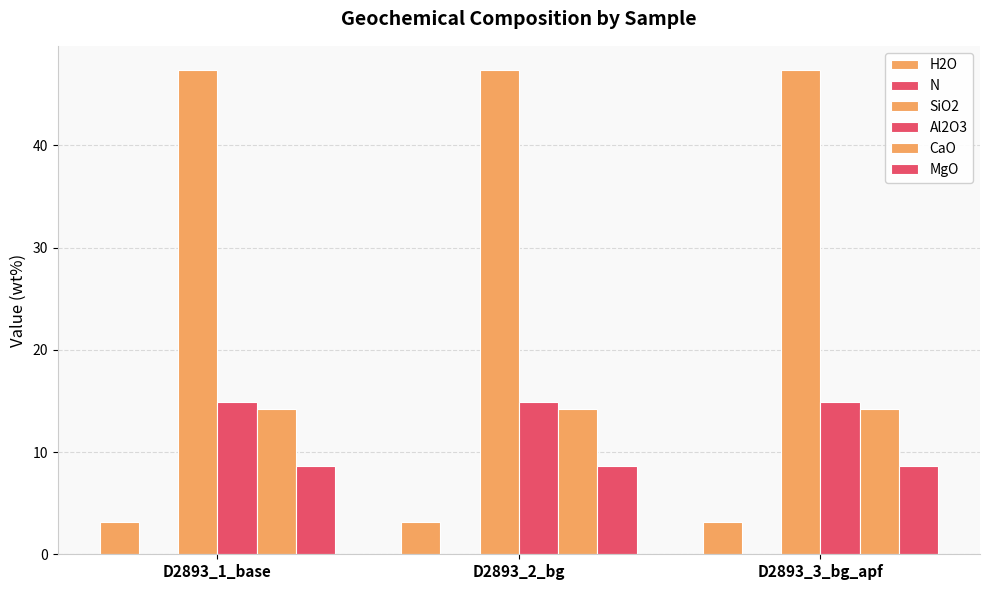

What is the maximum value shown in the chart?

47.4